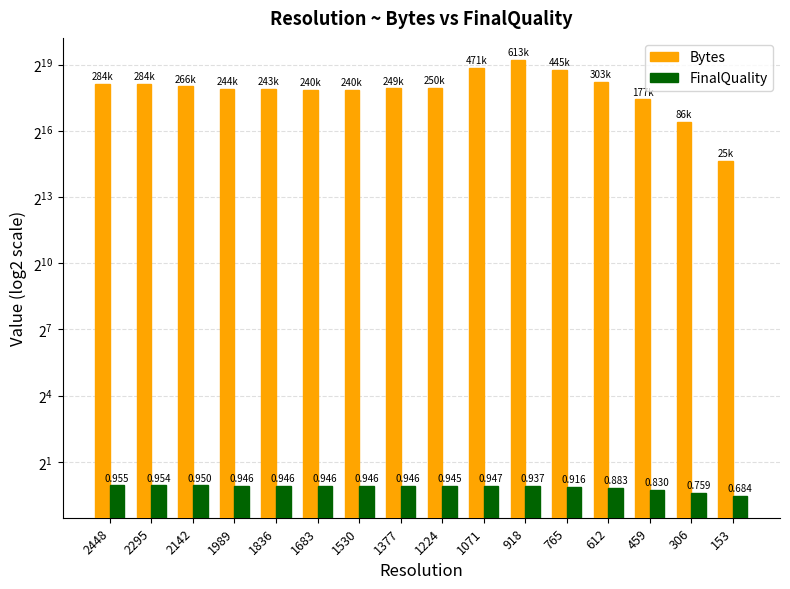

What is the value of the Bytes bar at the 14th from the left?

176602.0